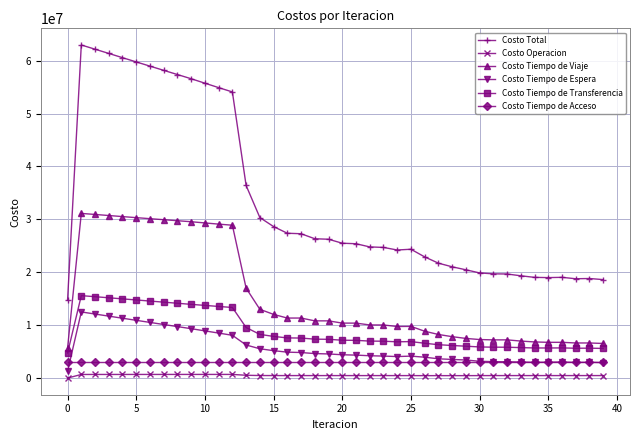

True or false: Costo Operacion has more than 2 points higher than both neighbors.

True